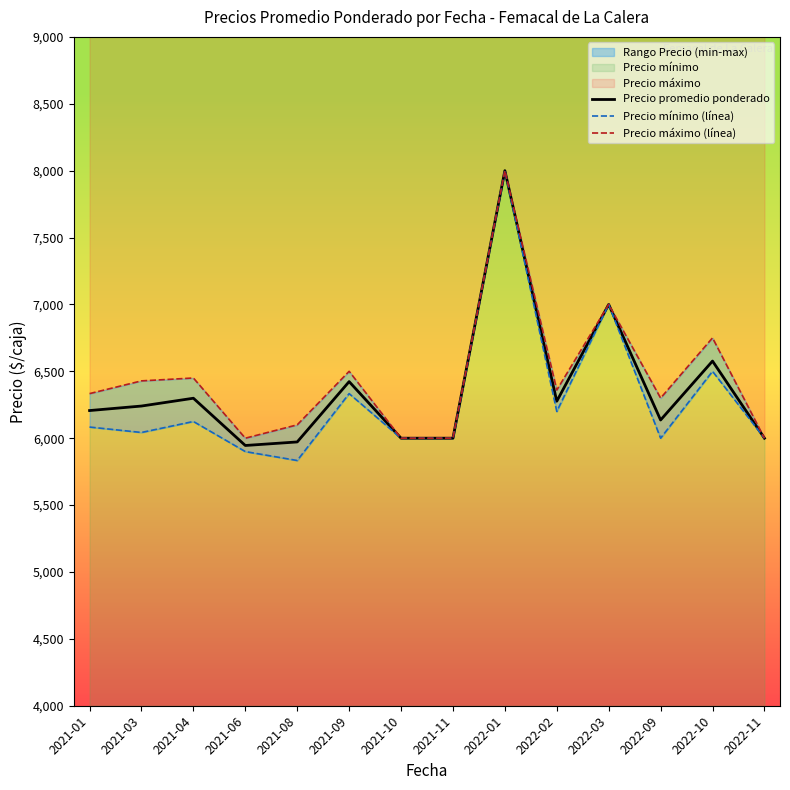

At how many categories does at least one series exceed 6249?

9